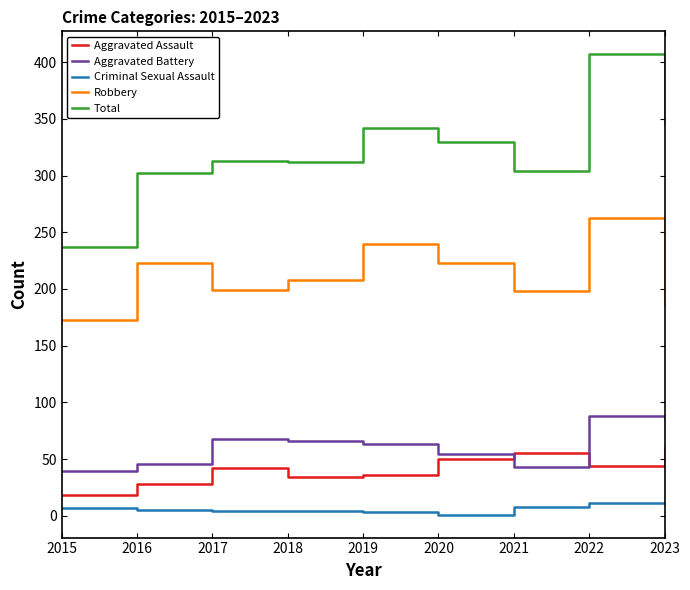

True or false: Criminal Sexual Assault and Aggravated Battery cross at least once.

False